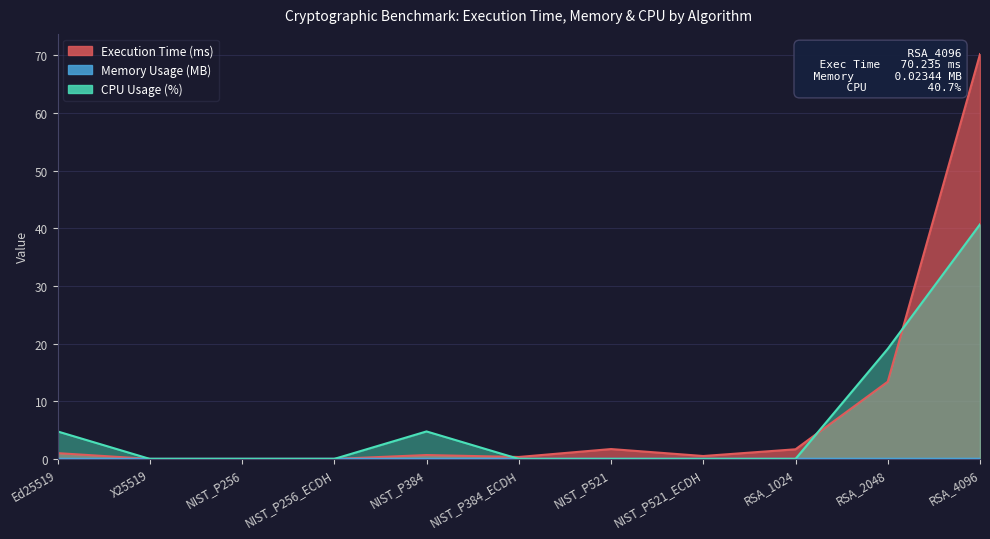

Where is CPU Usage (%) nearest to the value 20?

RSA_2048